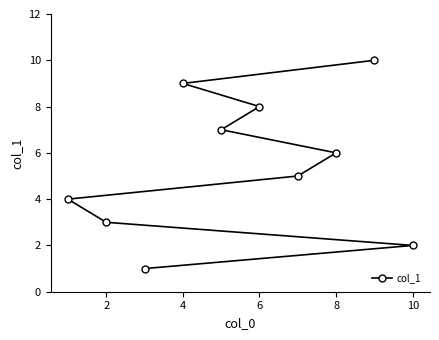

Reading left to right, list all the values displayed in this chart.

4	3	1	9	7	8	5	6	10	2